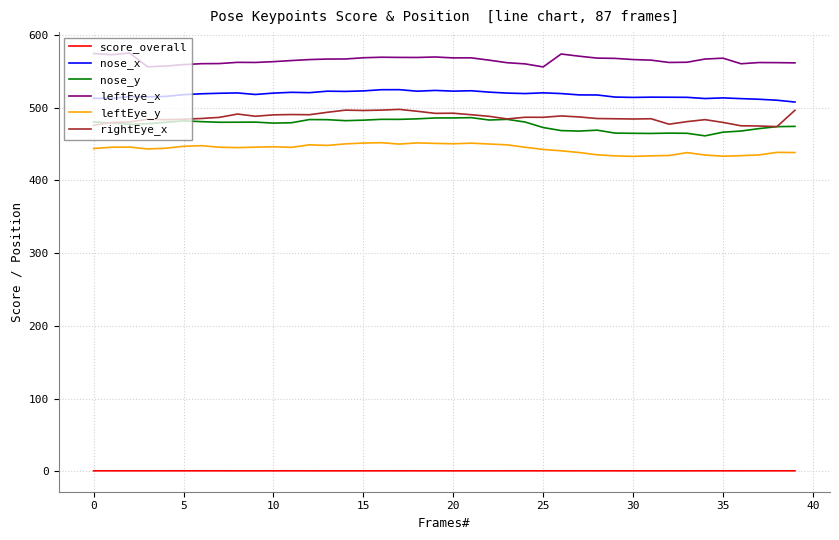

True or false: score_overall and leftEye_x cross at least once.

False